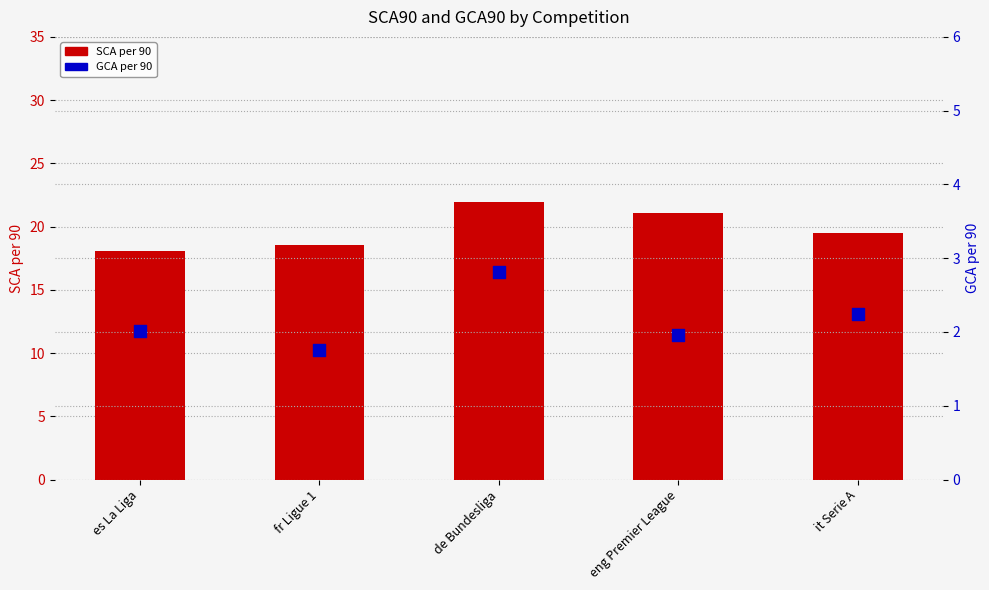

Is the value of GCA per 90 at de Bundesliga greater than the value of SCA per 90 at de Bundesliga?

No